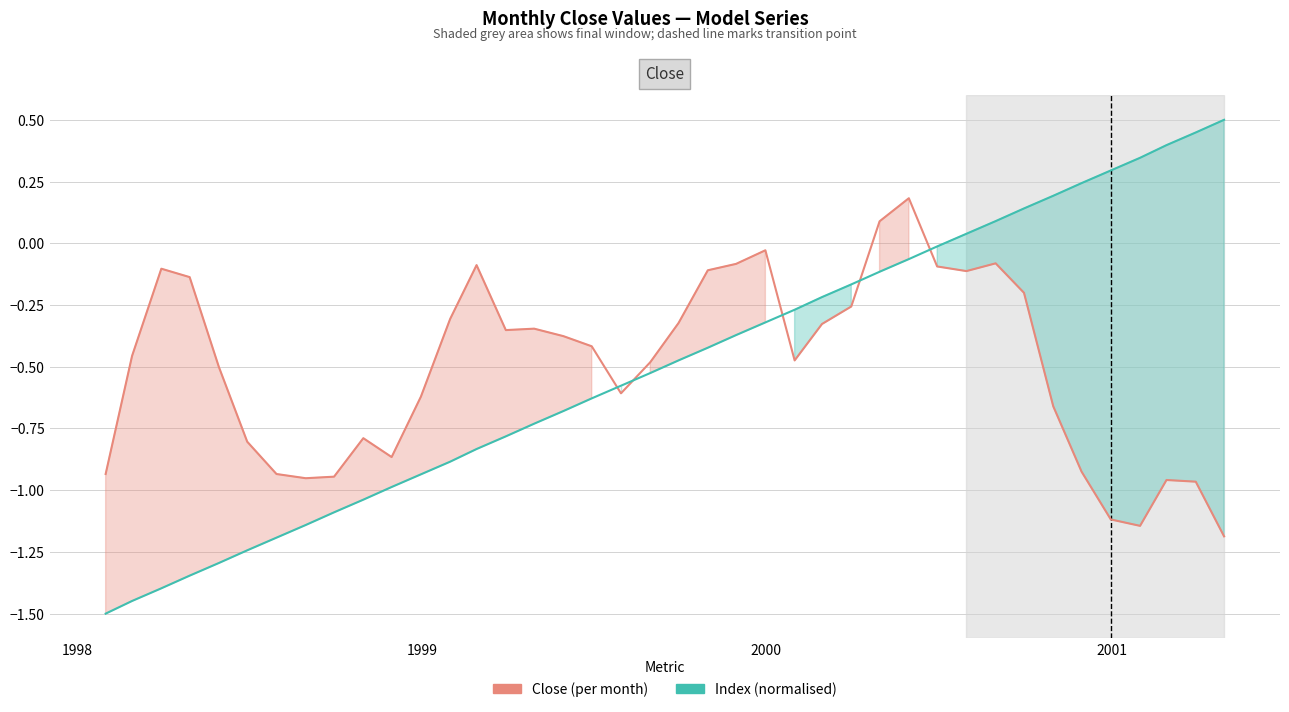

Does the chart have visible grid lines?

Yes